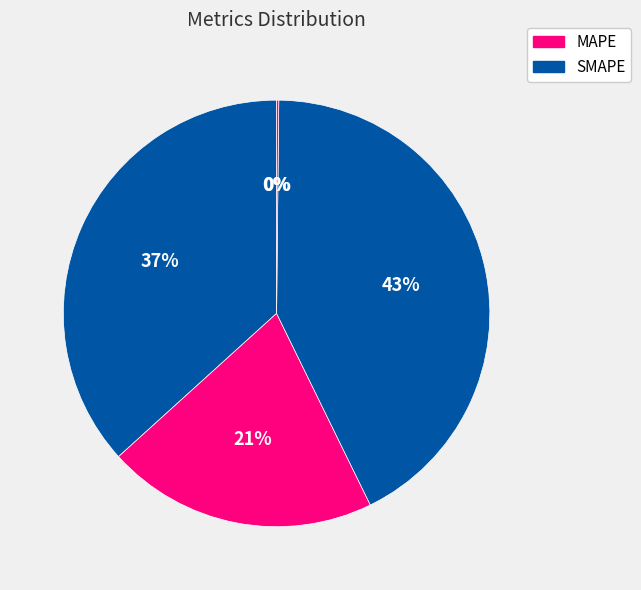

To the nearest percent, what is the average slice percentage?

20%